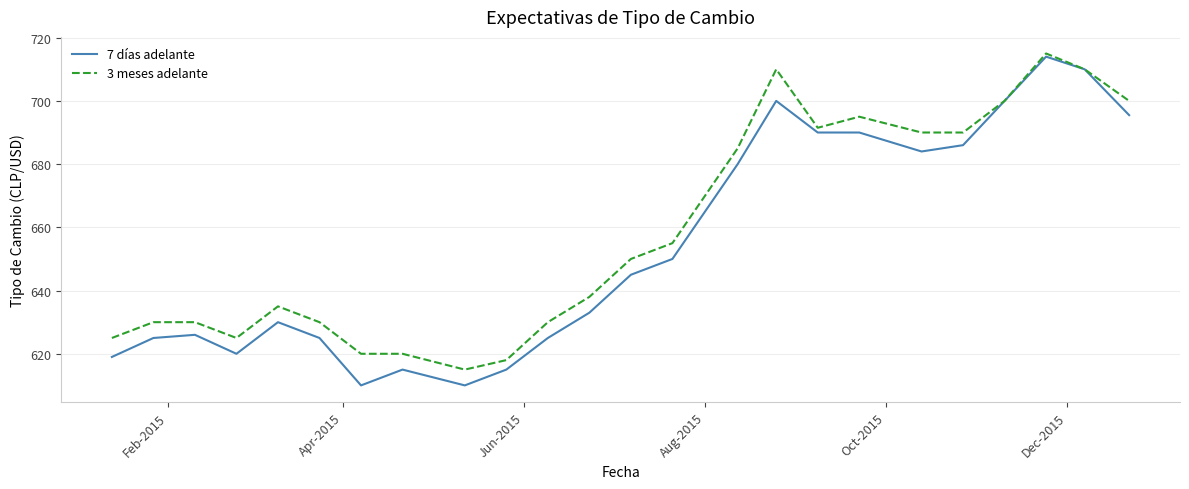

What is the maximum value shown in the chart?

715.0